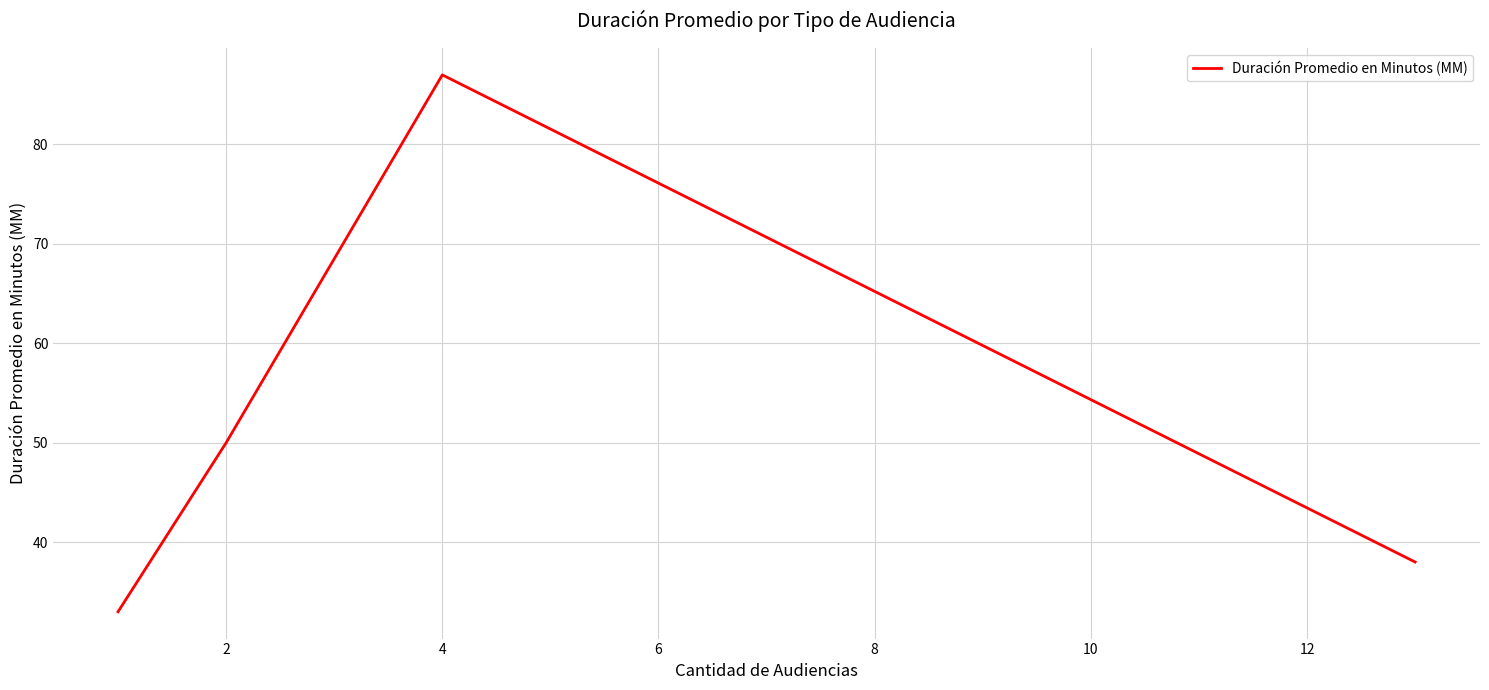

What is the difference between the maximum and minimum values?

54